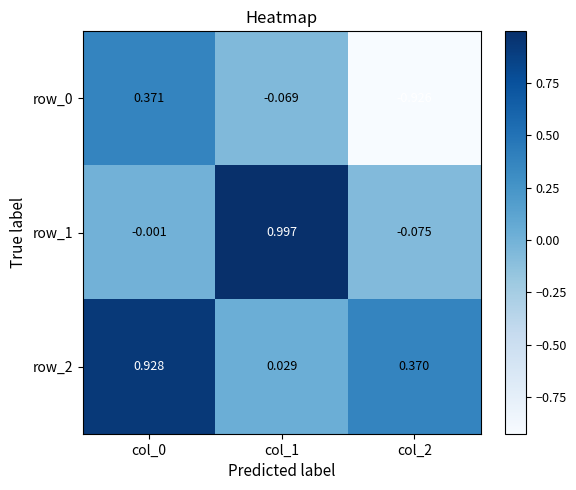

Is it true that row_1 equals 1.0 at col_1?

True